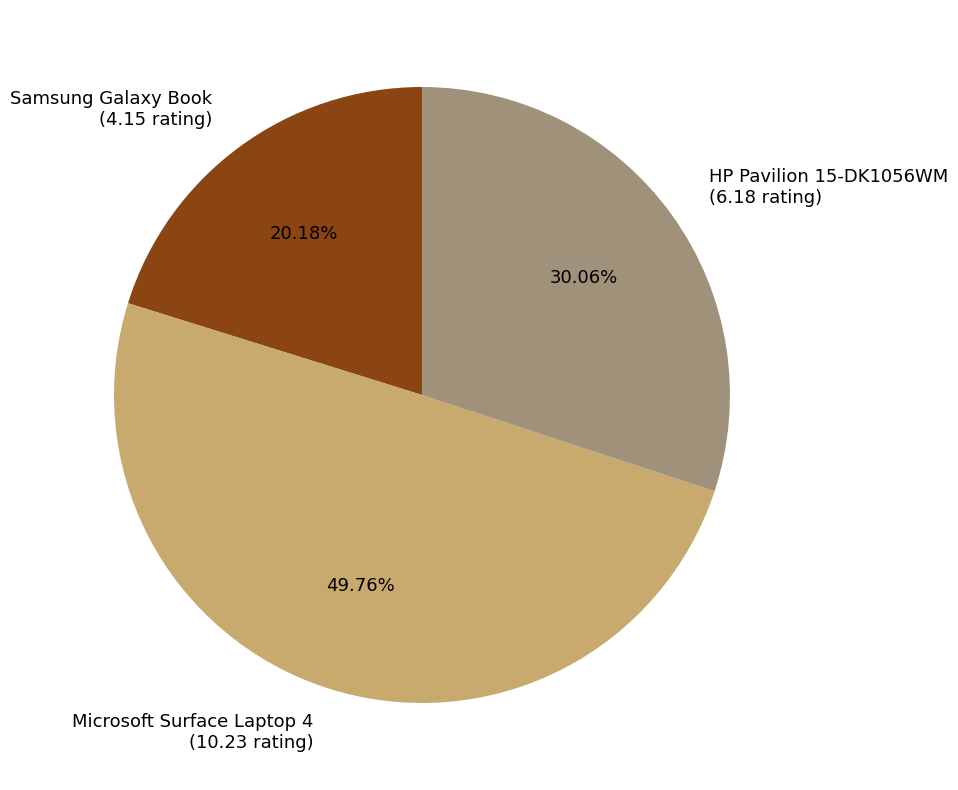

To the nearest percent, what portion does Microsoft Surface Laptop 4 represent?

50%